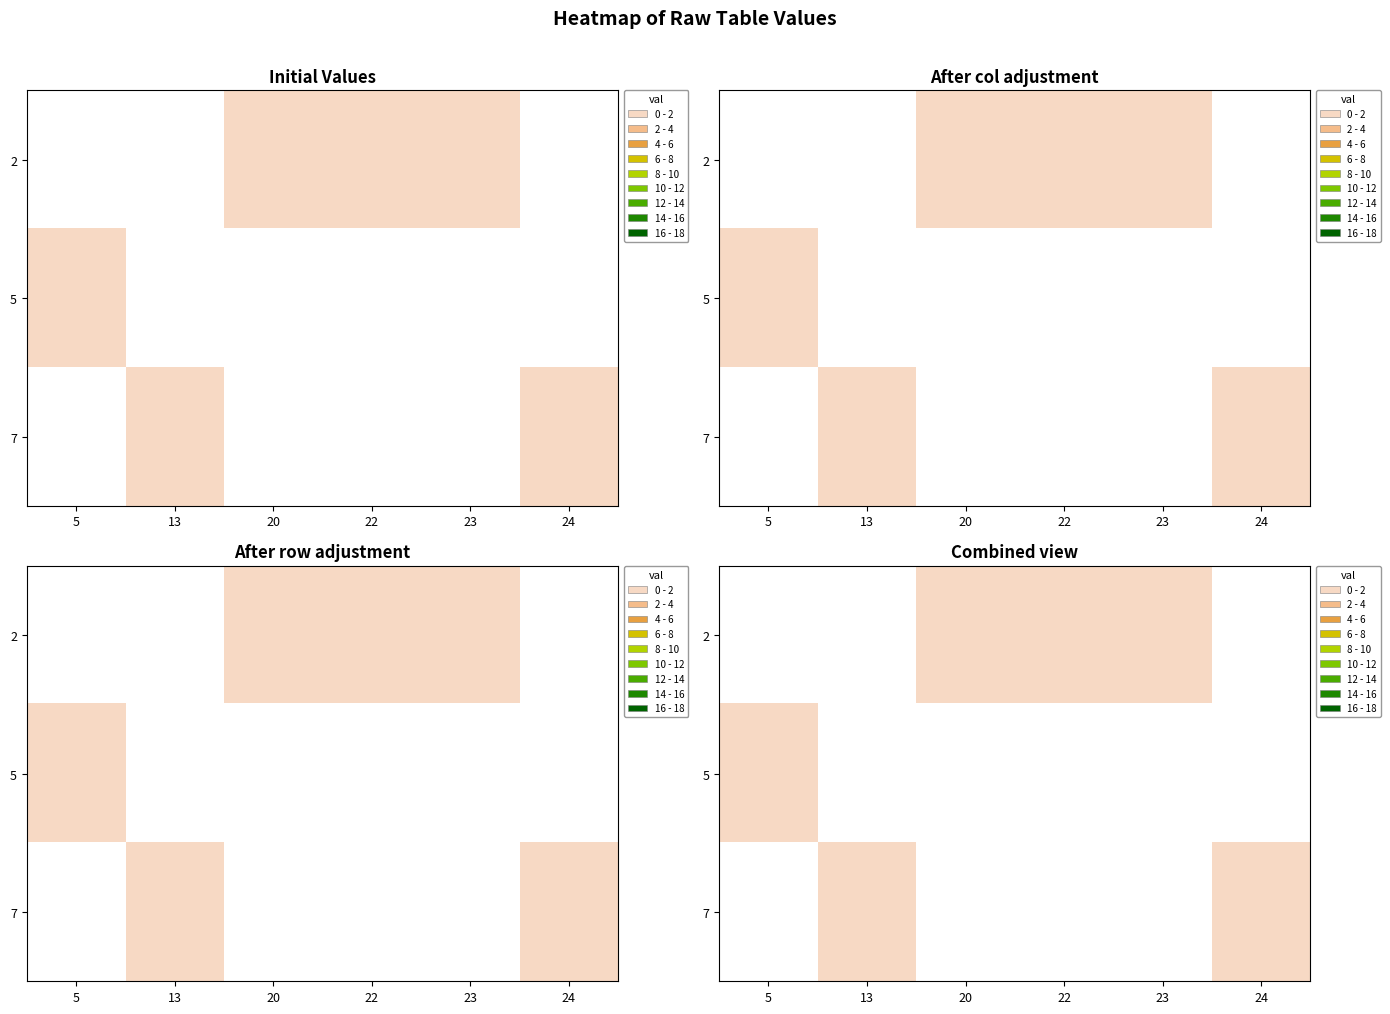

List the series in order of their peak value, highest first.

2, 5, 7